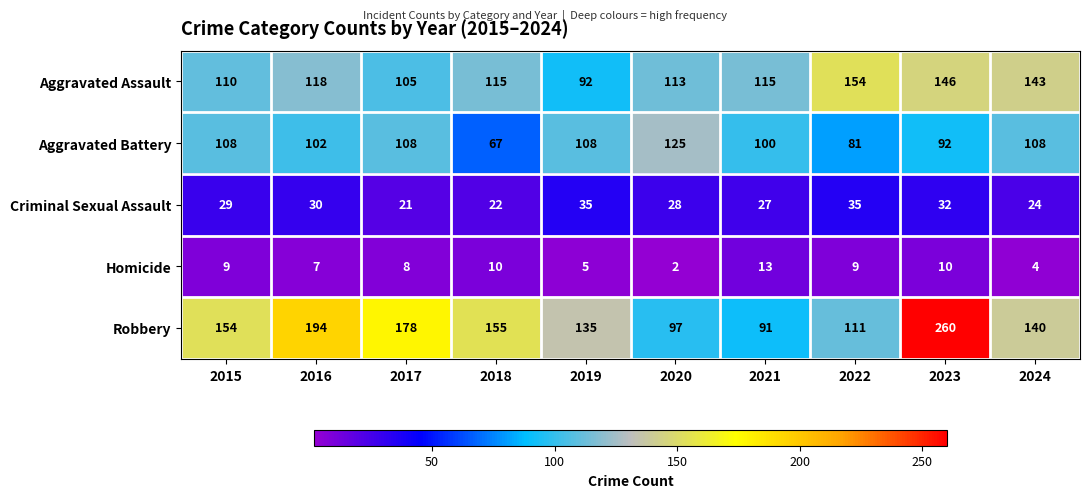

What is the sum of the Homicide values at 2020 and 2018?

12